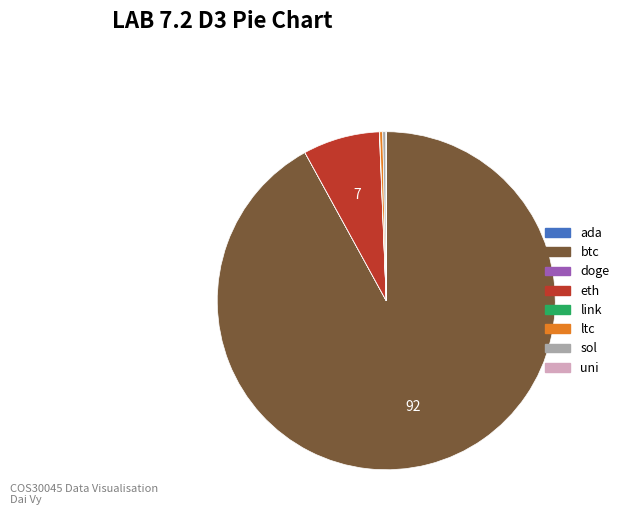

Is the sum of sol and btc greater than half?

Yes